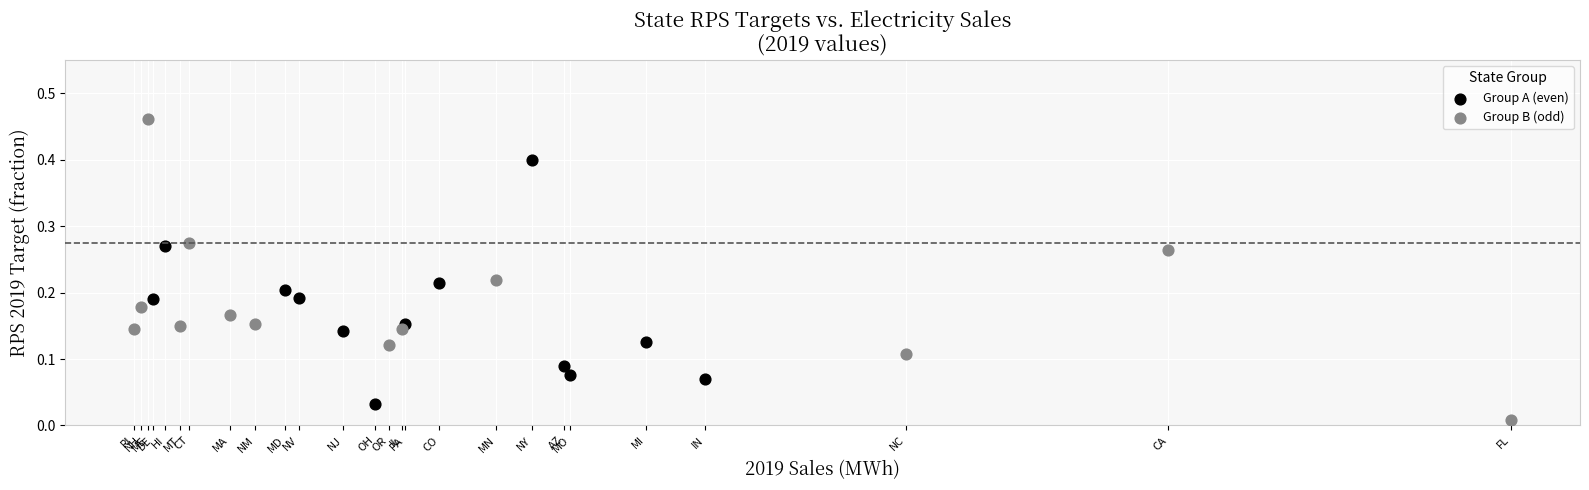

Which series has the largest Y range (max minus min)?

Group B (odd)